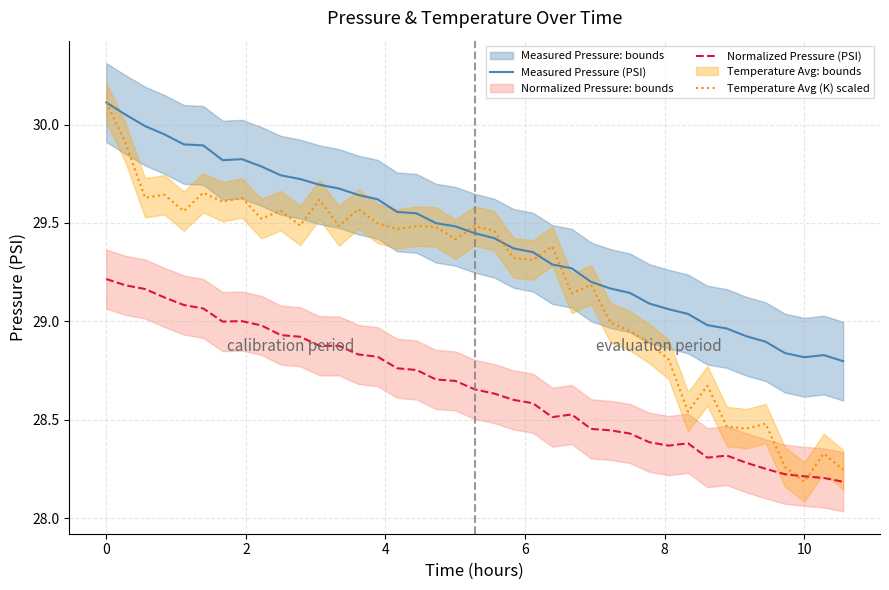

What is the value of the Temperature Avg (K) scaled point at the 37th from the left?

28.2